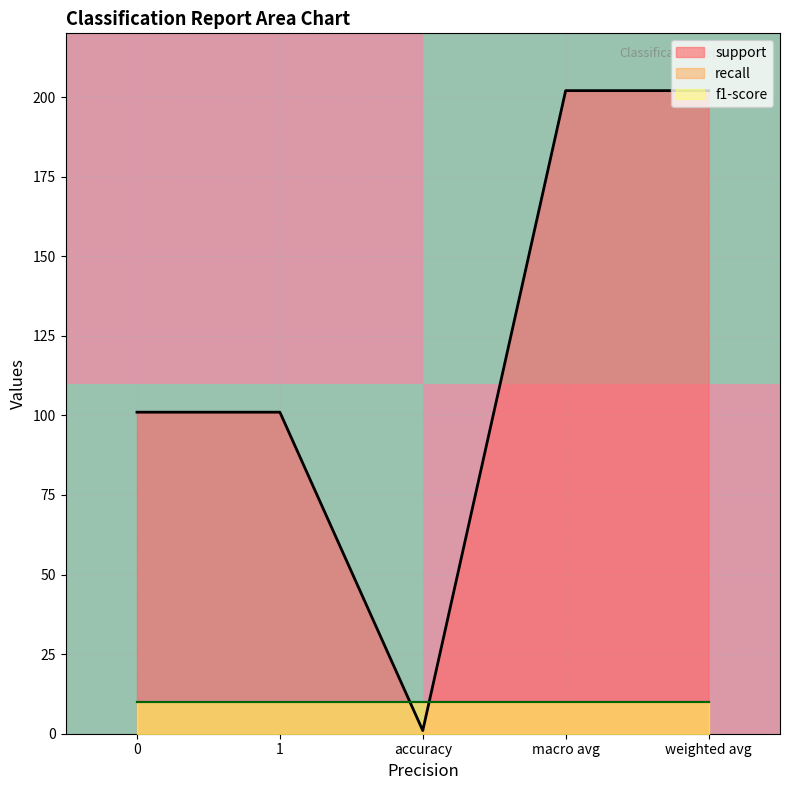

Is it true that support equals 202 at macro avg?

True